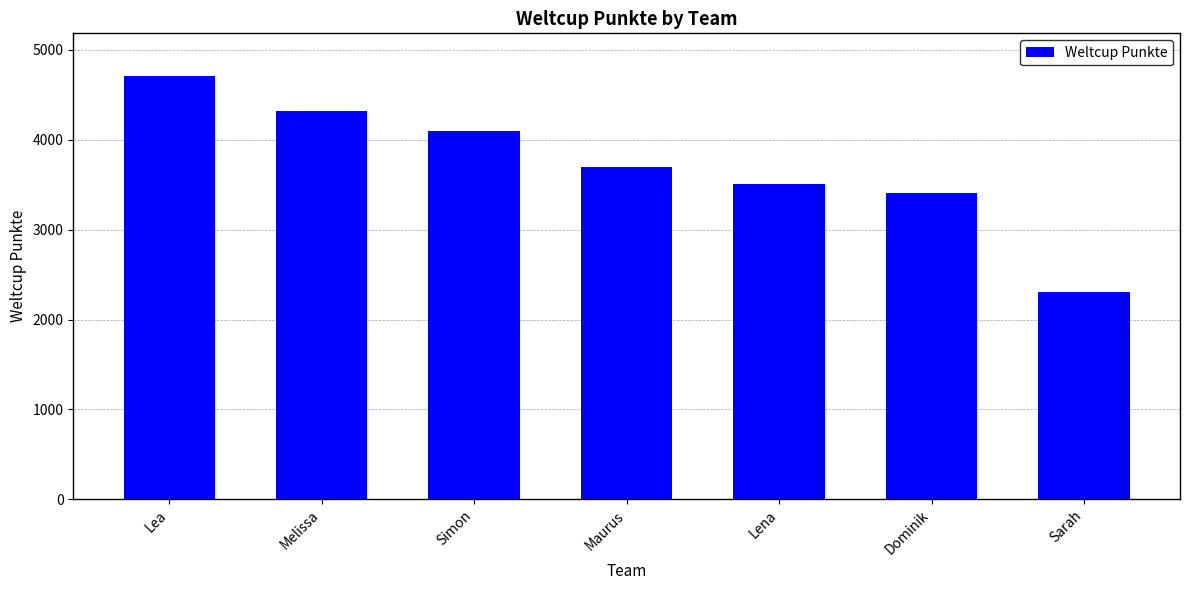

What is the difference between the maximum and minimum values?

2406